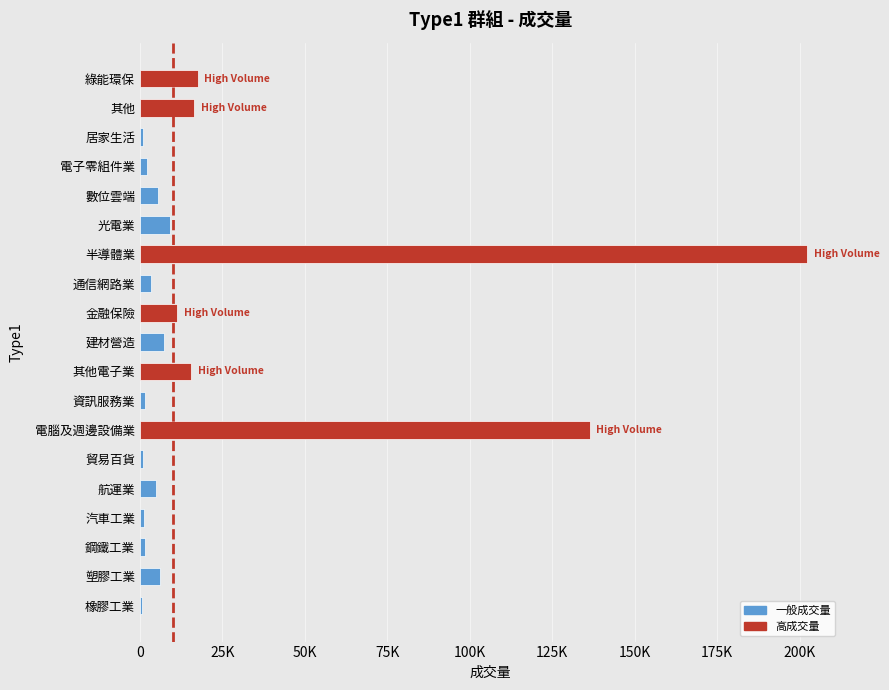

Which label corresponds to the largest value in the chart?

半導體業